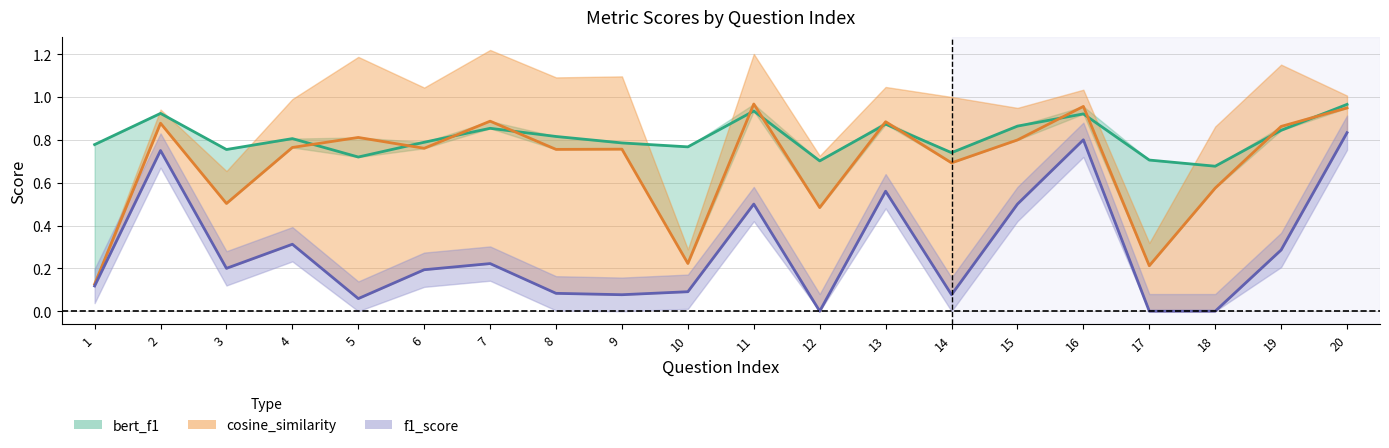

How many lines are shown in the chart?

3